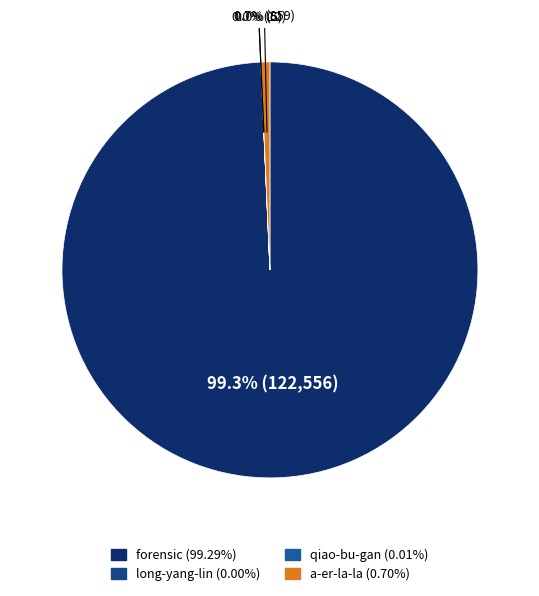

Is there a majority slice in this chart?

Yes